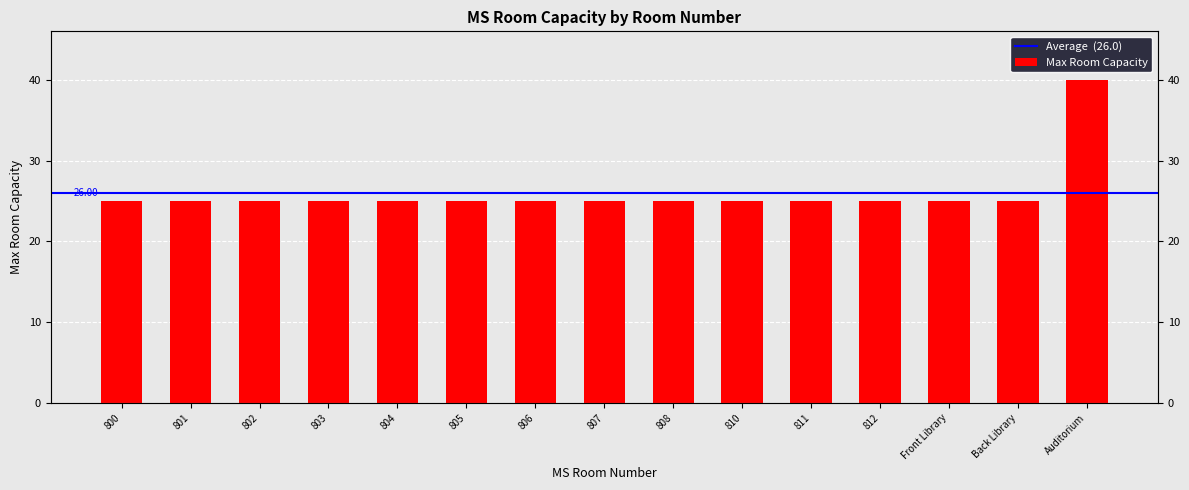

Is it true that the value at 807 is 25?

True